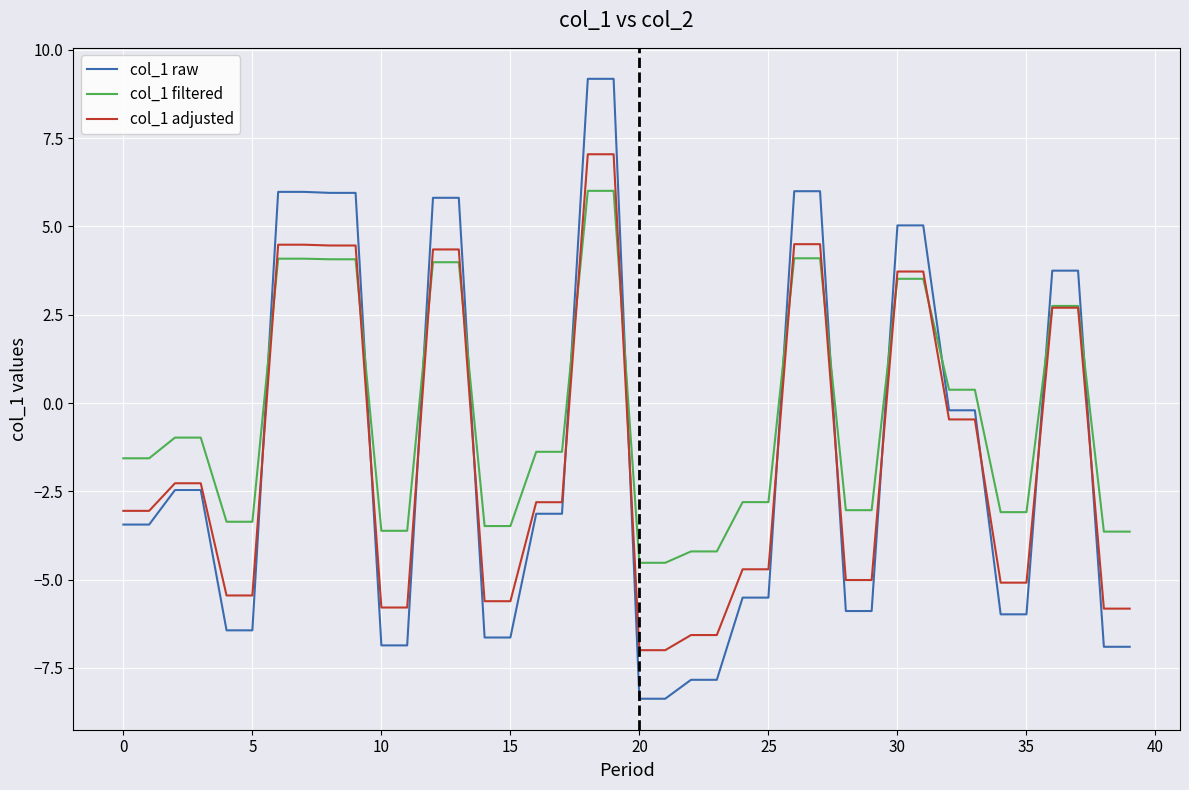

How many intersections are there between col_1 adjusted and col_1 raw?

12